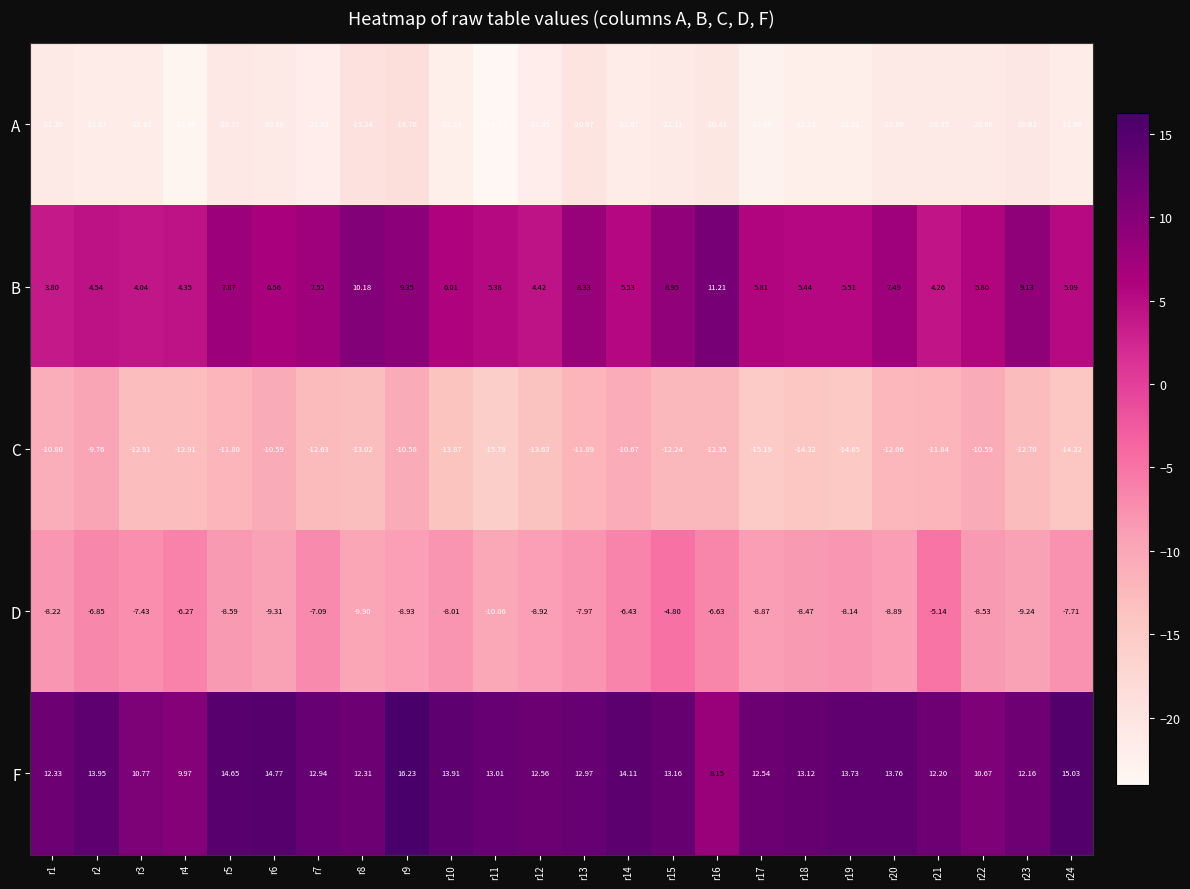

List the series in order of their peak value, lowest first.

A, C, D, B, F